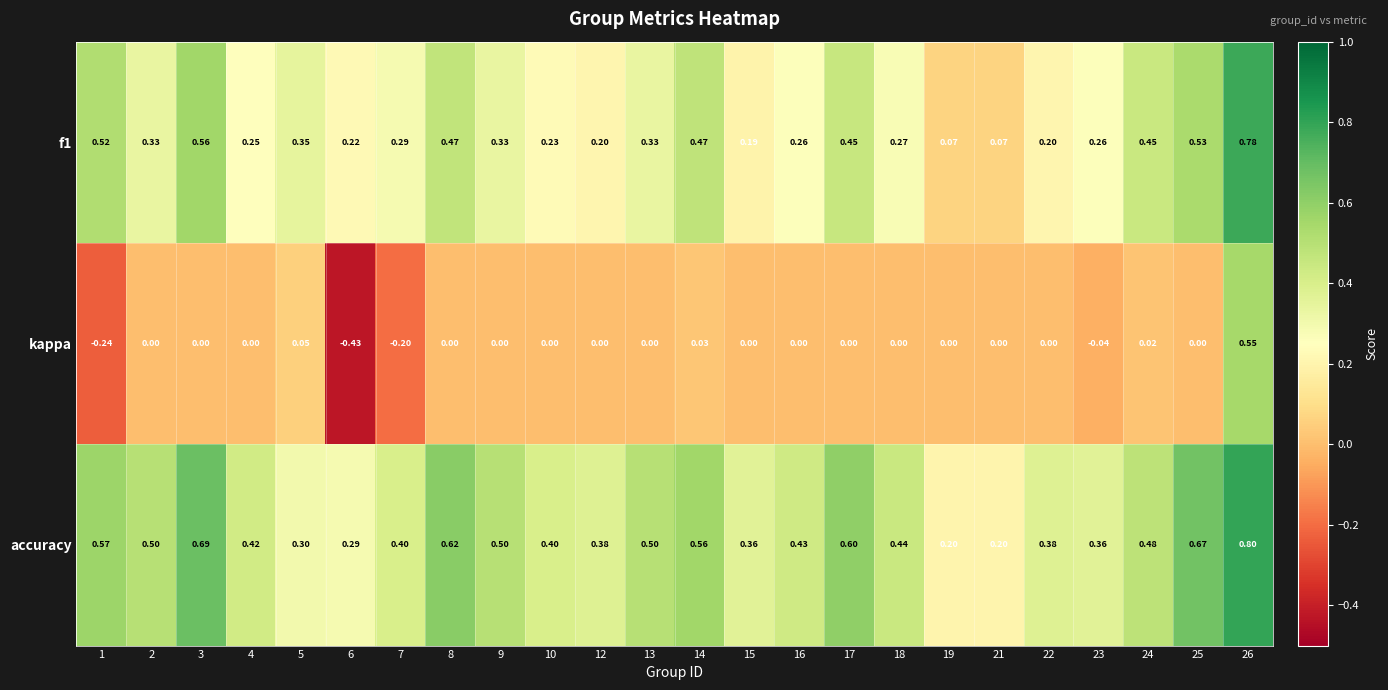

Which series has the largest range (max minus min)?

kappa